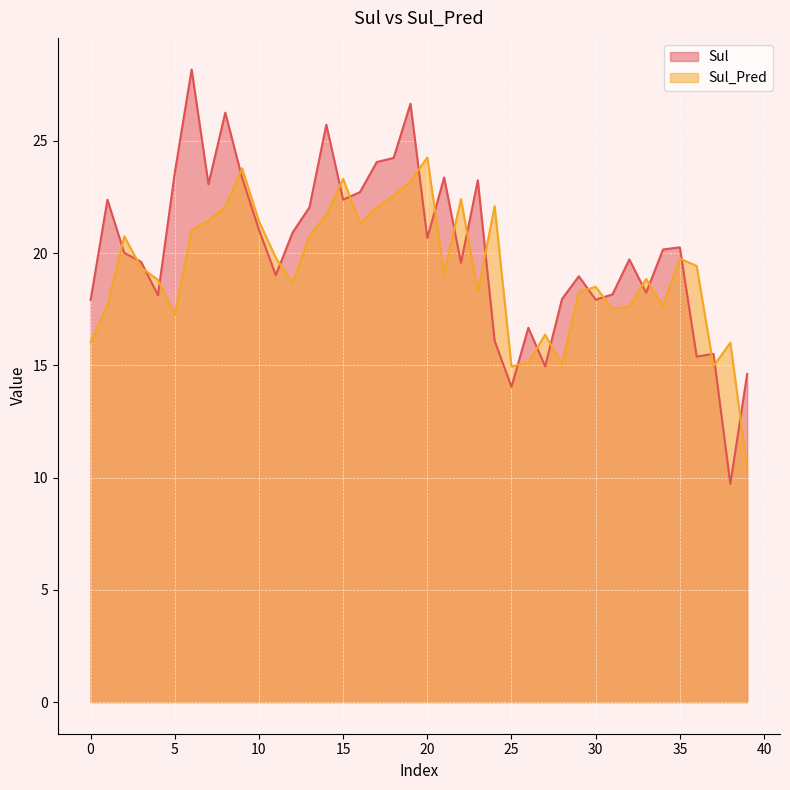

Rank the series by their maximum value, from highest to lowest.

Sul, Sul_Pred